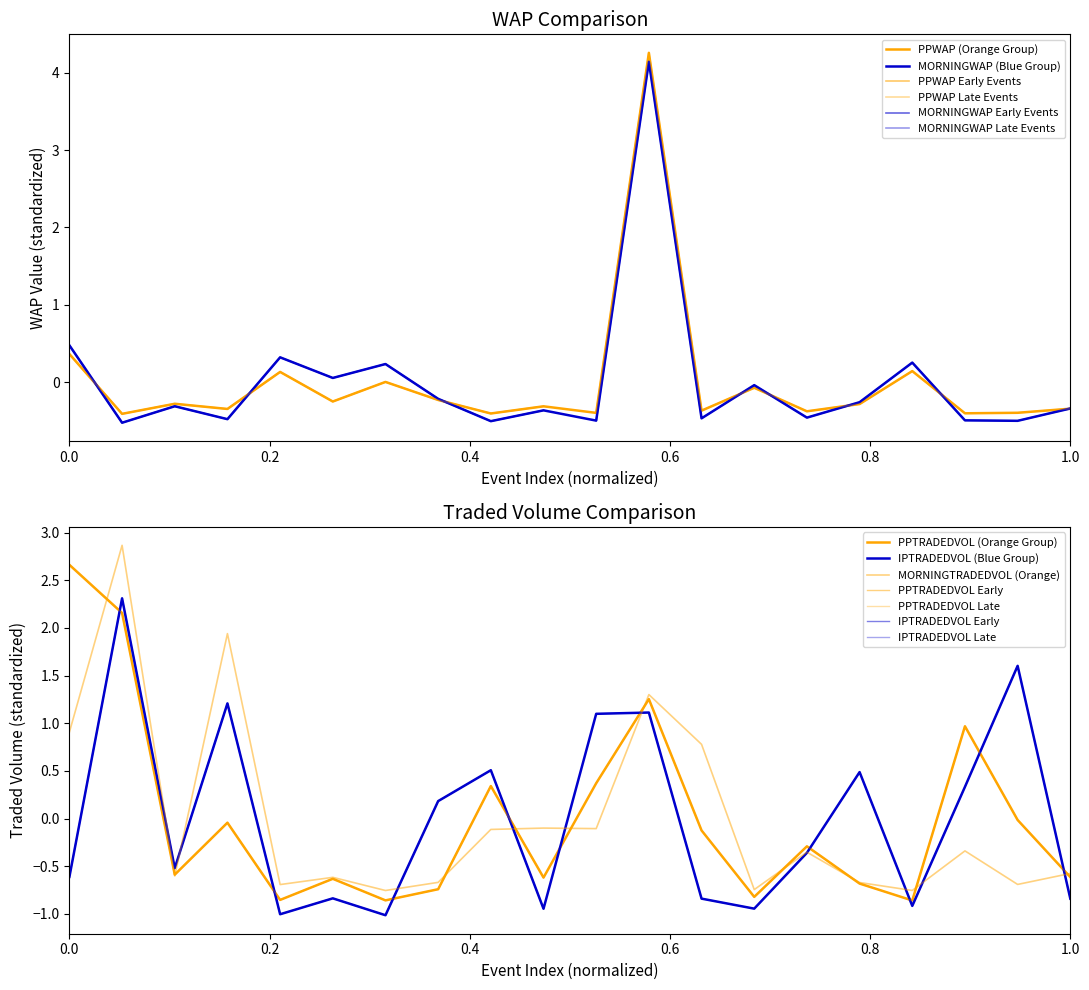

What is the greatest value displayed?

4.3